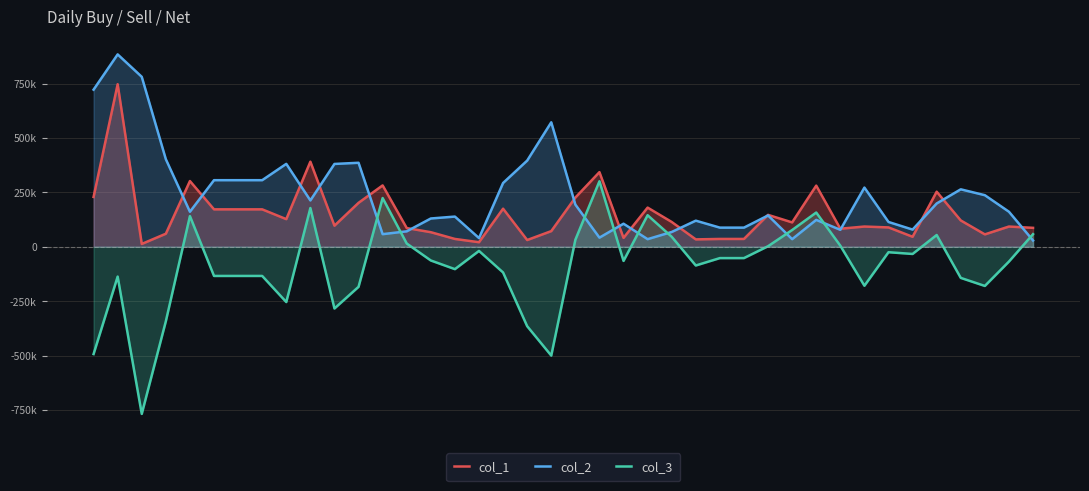

What is the difference between the second highest and minimum values in the col_1 series?

378000